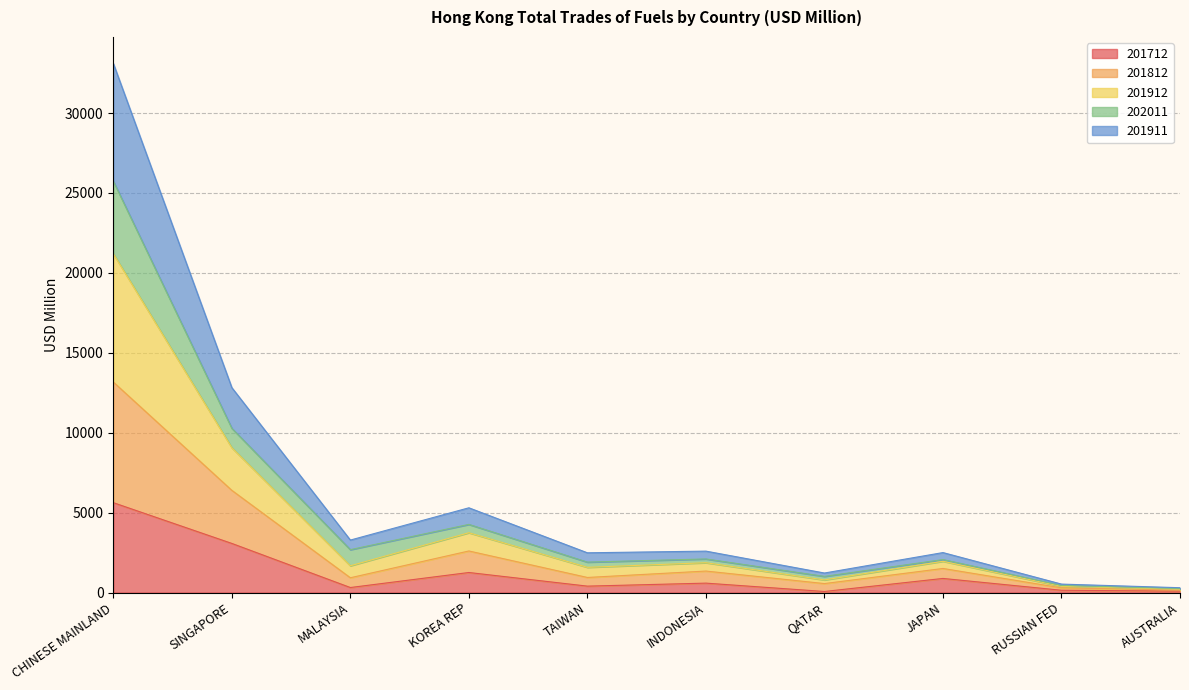

Which category has the highest value in the 201712 series?

CHINESE MAINLAND